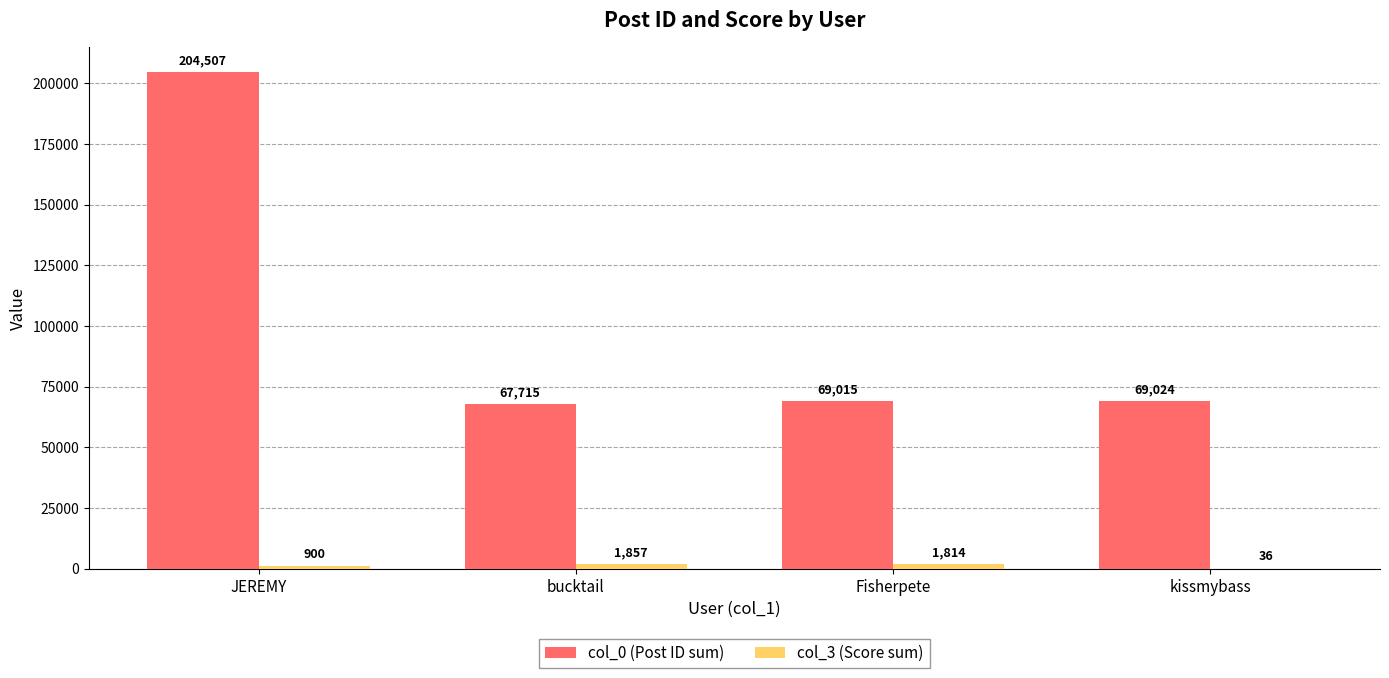

At which label does col_0 (Post ID sum) first exceed 69024?

JEREMY